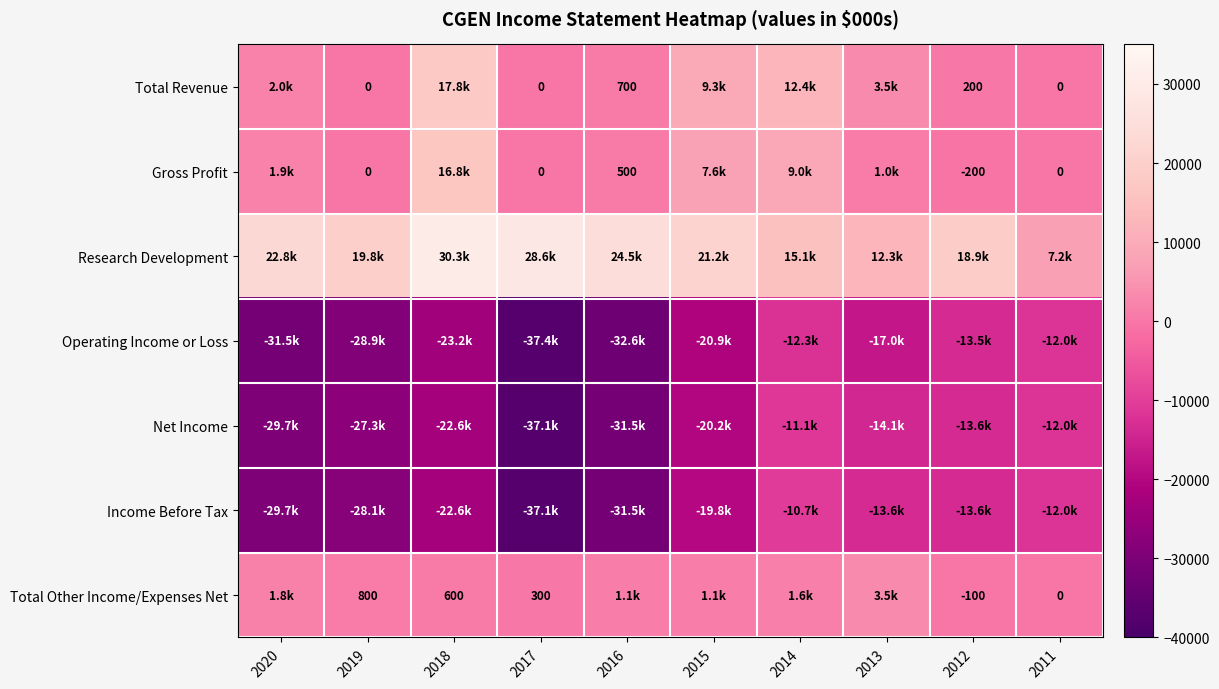

What is the sum of the Total Other Income/Expenses Net values at 2012 and 2019?

700